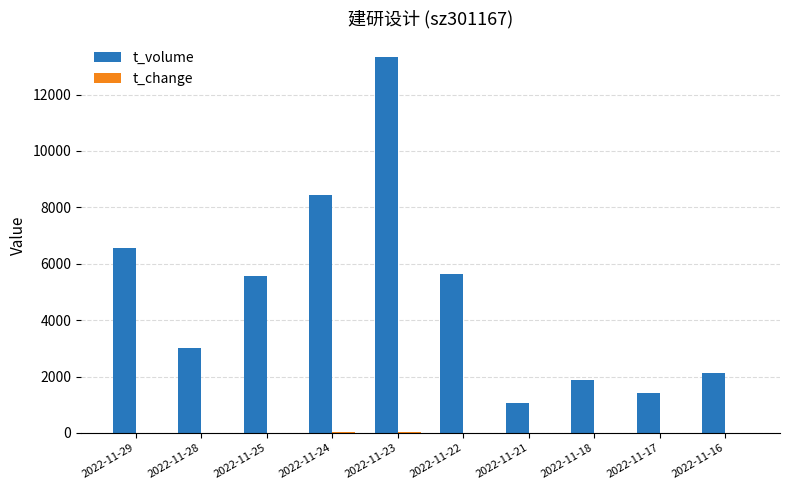

Which series has the largest total across all categories?

t_volume